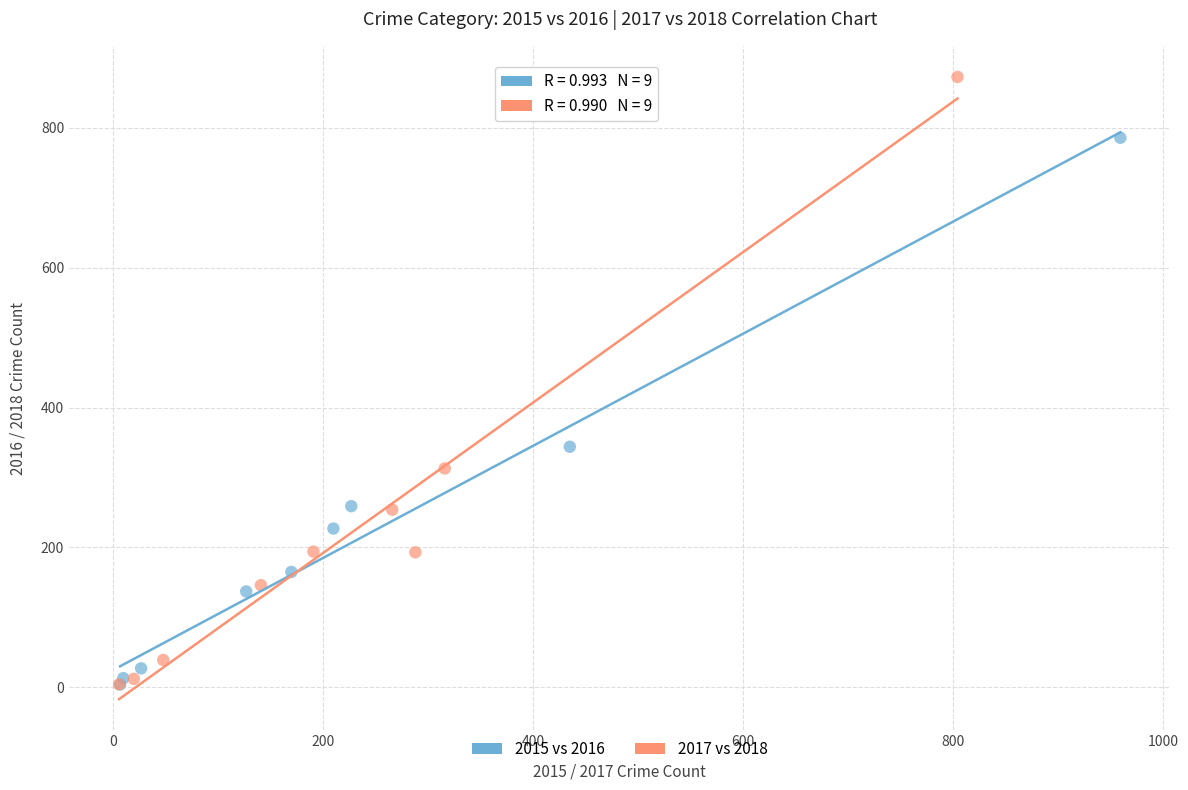

Which series has the widest spread of Y values?

2017 vs 2018